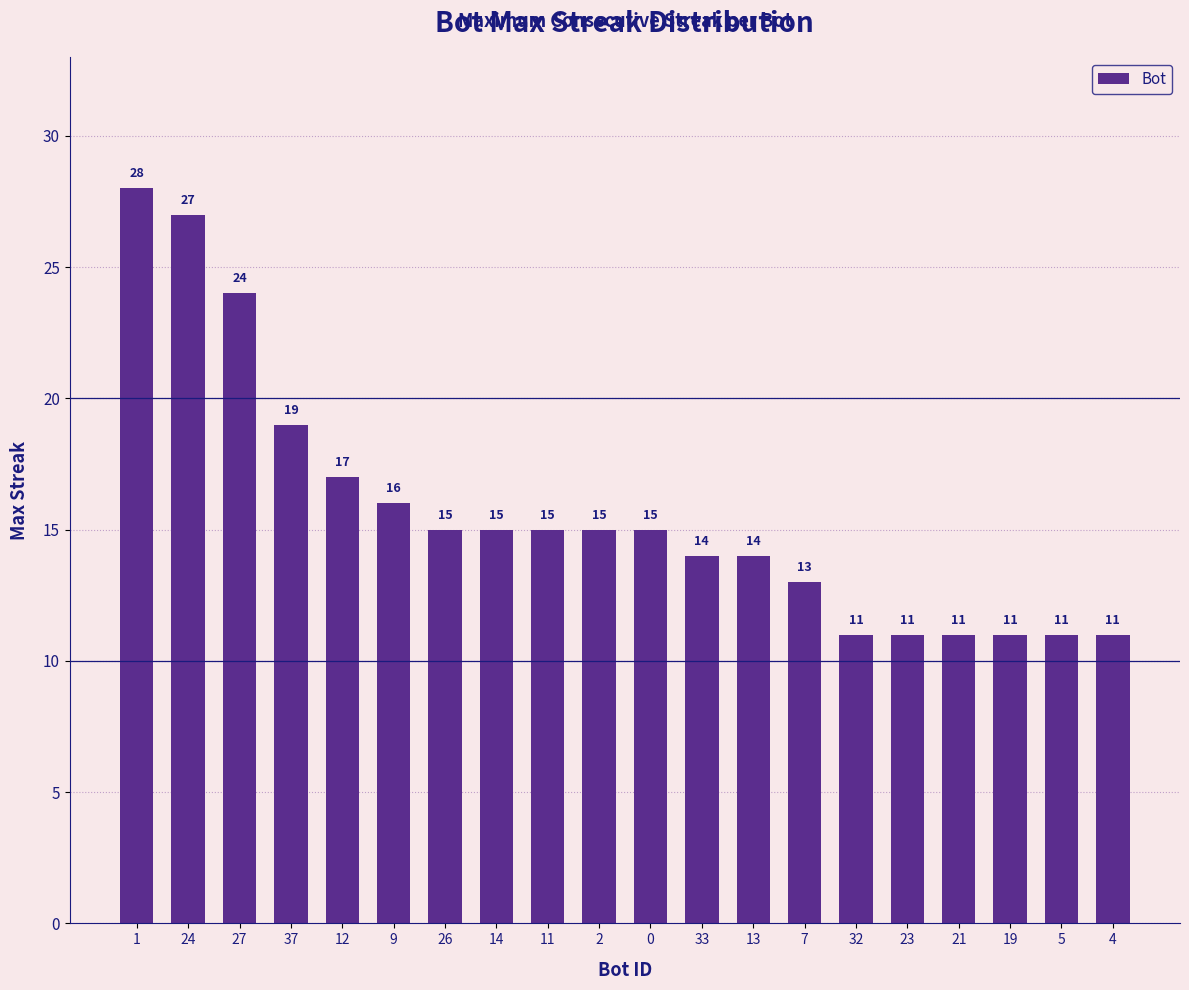

What is the sum of all values?

313